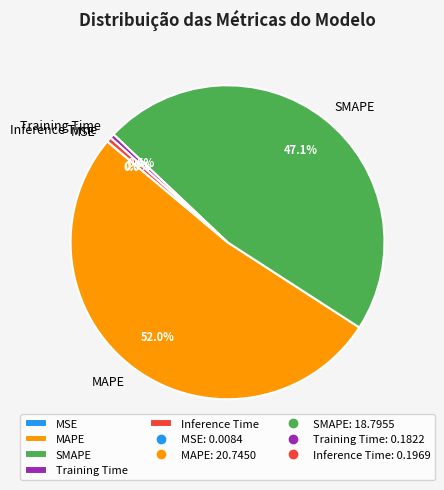

Which slice represents more than half of the pie?

MAPE